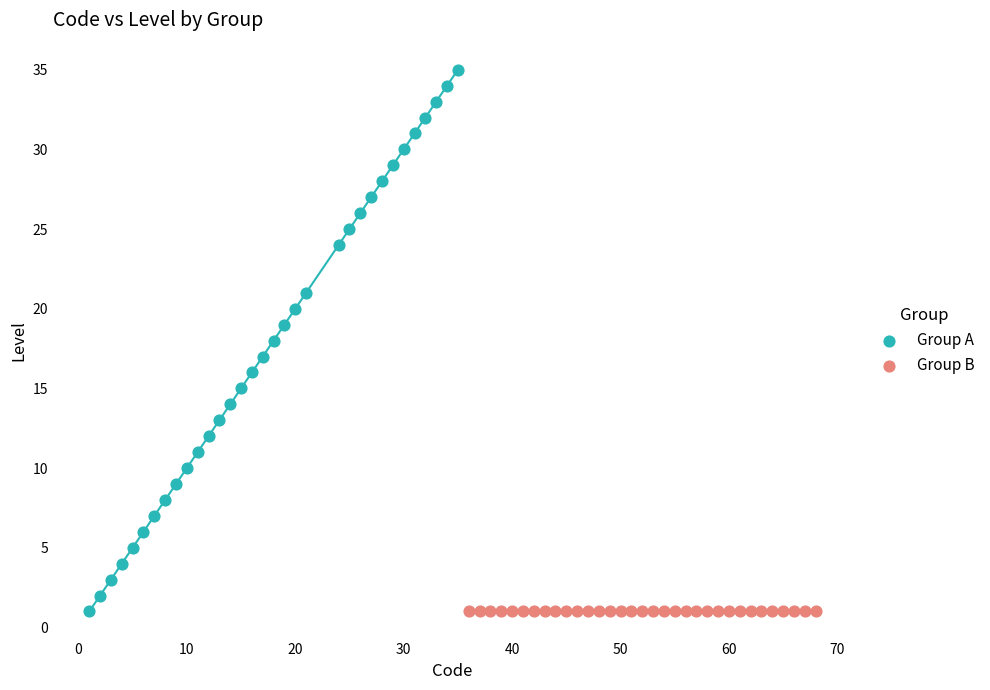

Which series reaches the maximum Y coordinate?

Group A